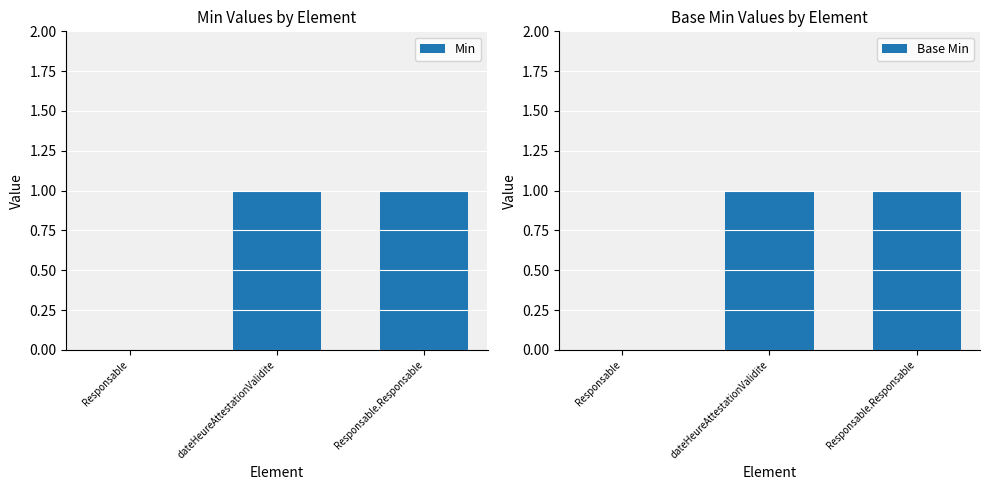

Which series has the largest total across all categories?

Min